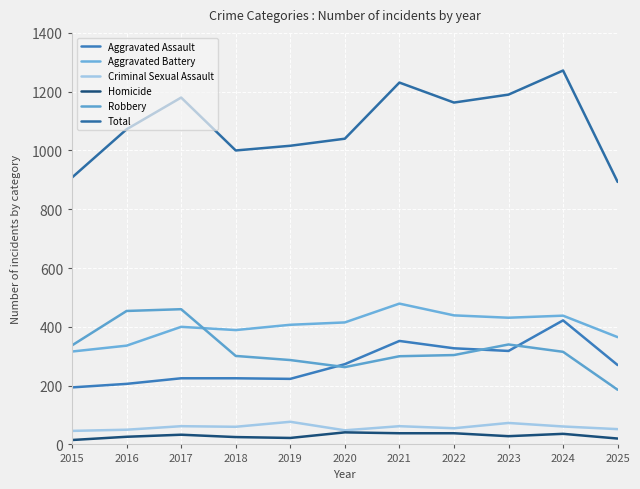

True or false: Aggravated Battery and Homicide cross at least once.

False